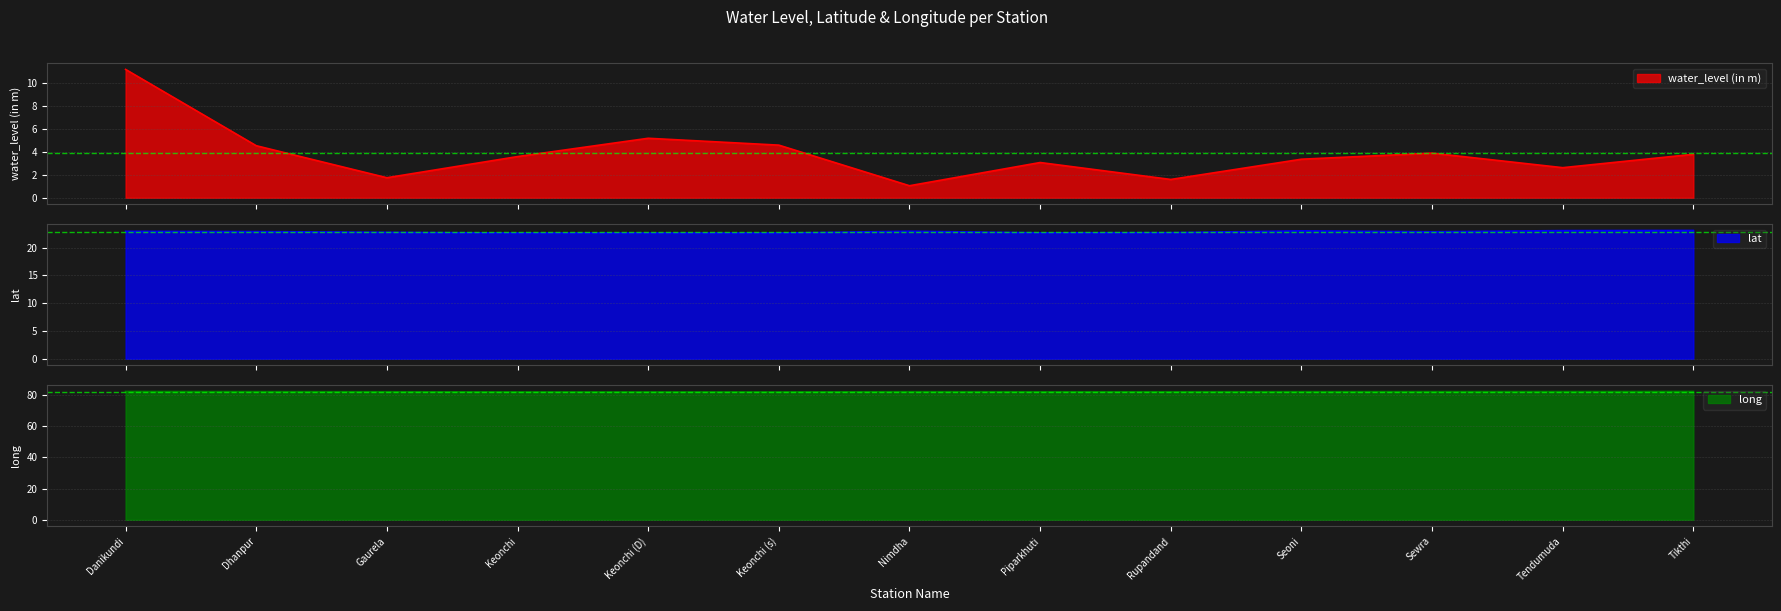

At how many categories does at least one series exceed 50?

13